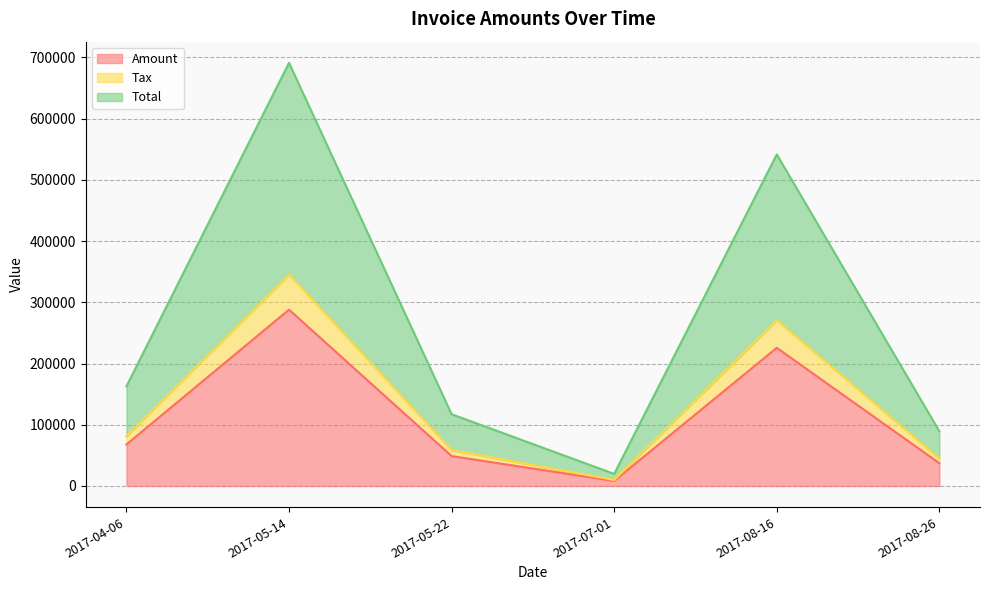

How many values in the Total series are below 162782?

3